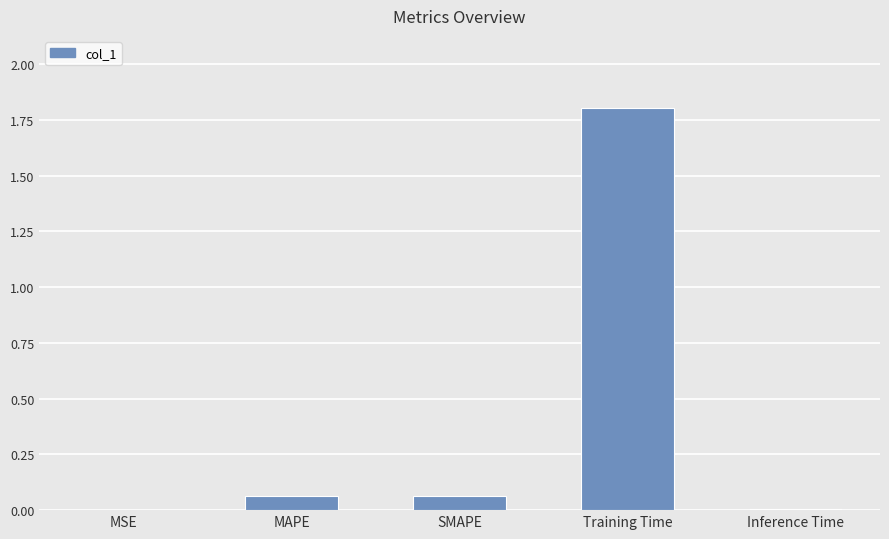

What is the maximum value shown in the chart?

1.8